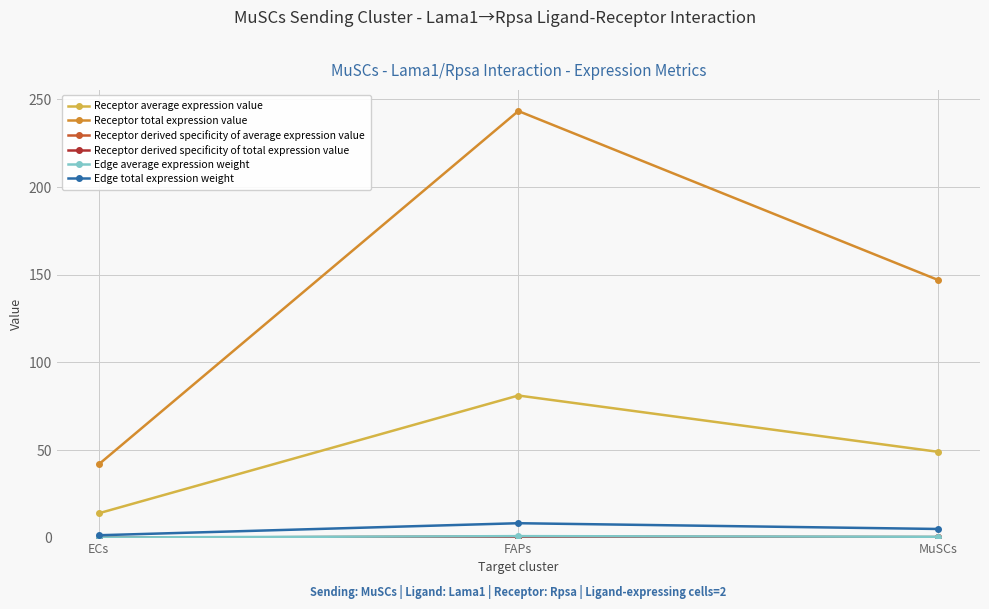

Does the chart have visible grid lines?

Yes